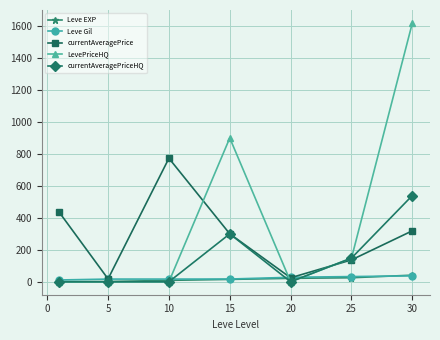

What is the difference between the maximum and minimum values in the Leve Gil series?

25.9